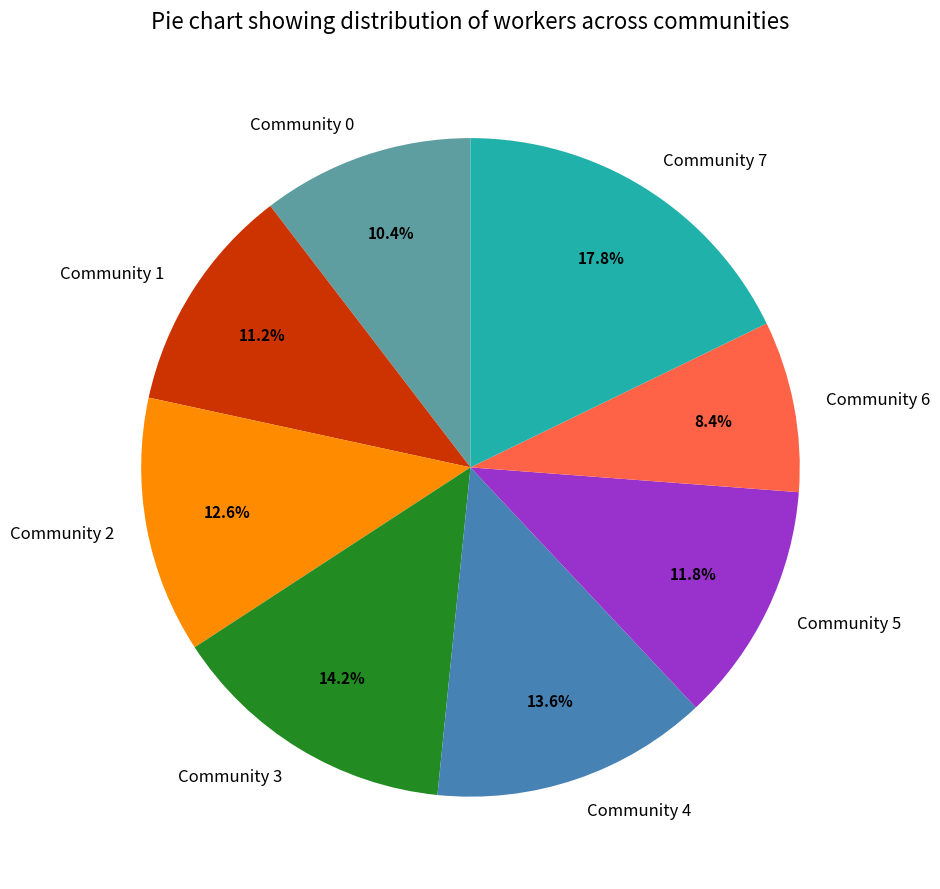

How many segments does this pie chart have?

8